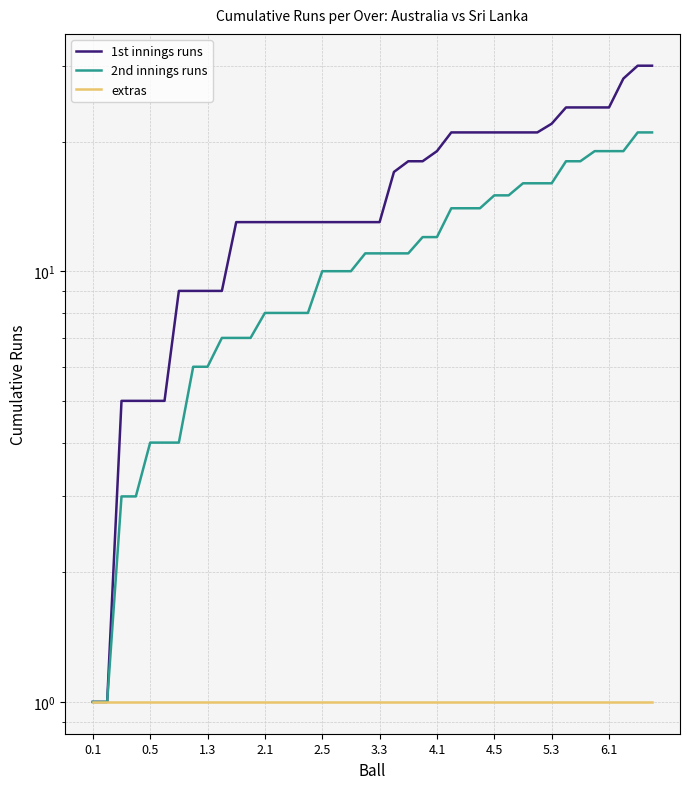

Does the chart have visible grid lines?

Yes